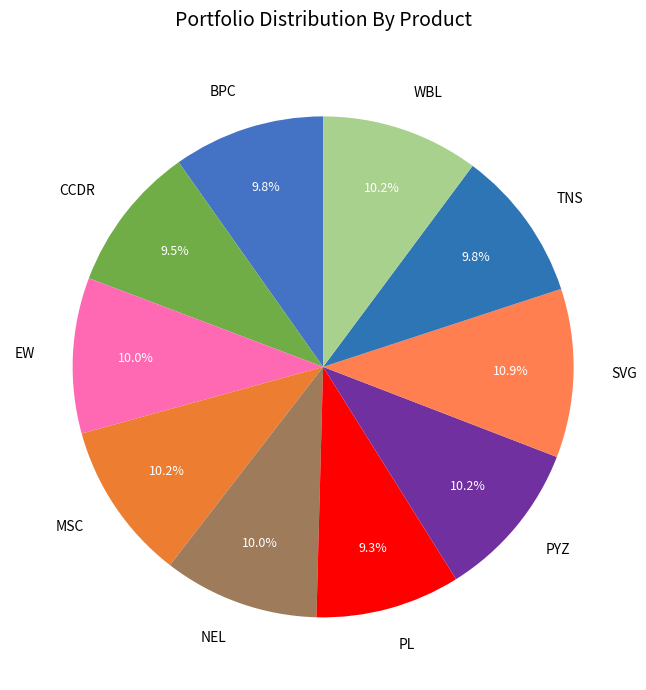

How many slices are in this pie chart?

10